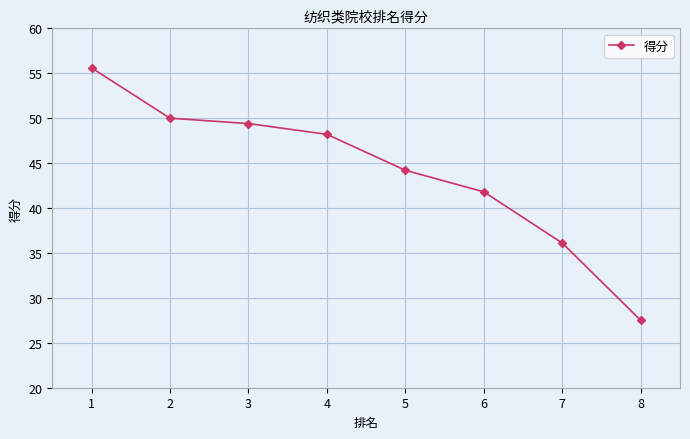

What is the greatest value displayed?

55.6